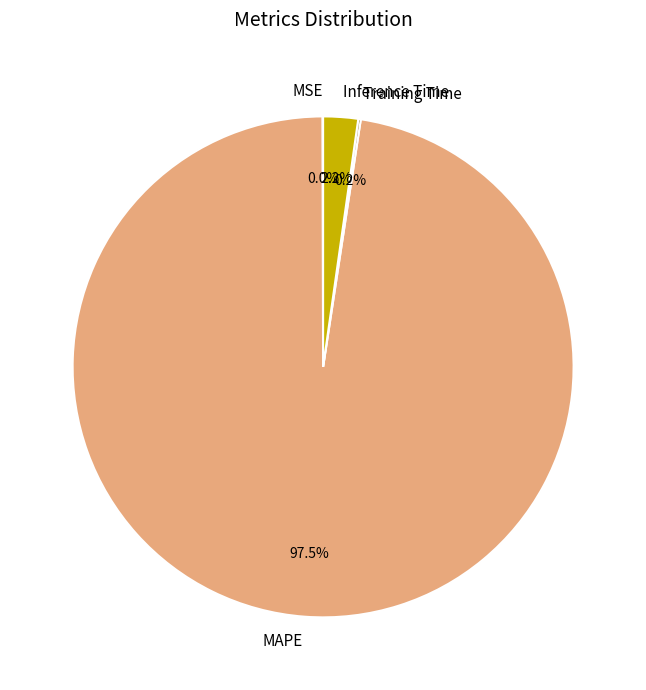

Does any single category account for the majority?

Yes